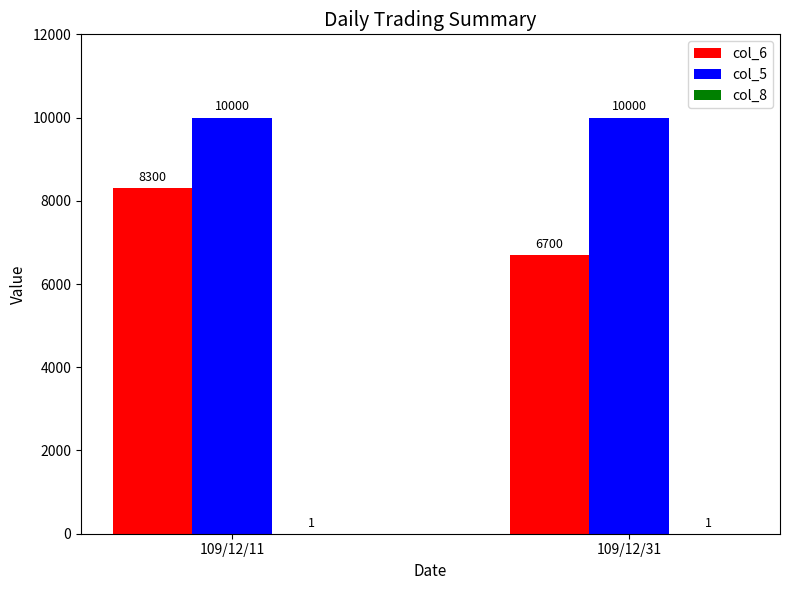

True or false: col_6 has a value of 11838 at 109/12/31.

False